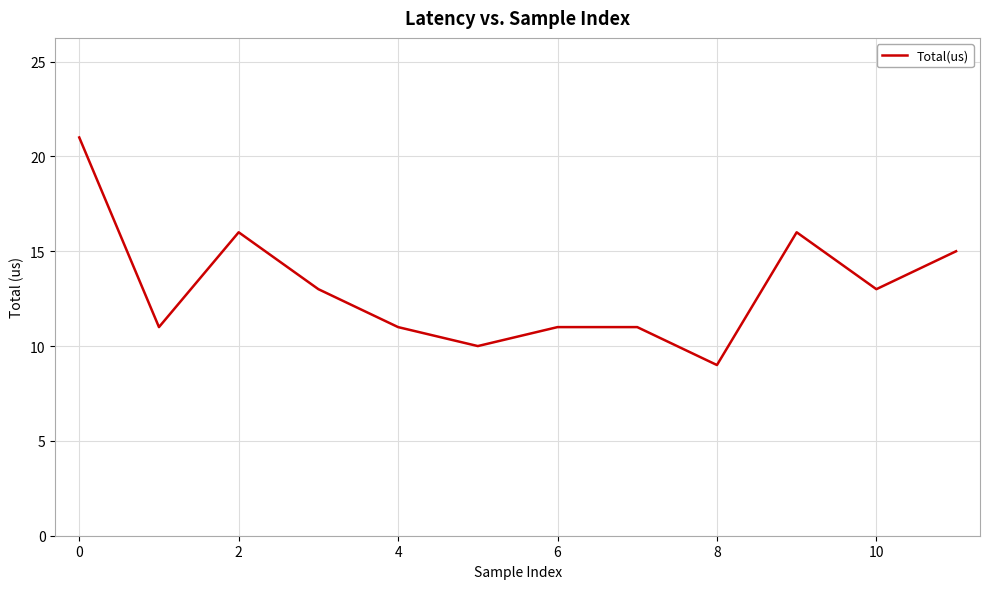

What is the maximum value shown in the chart?

21